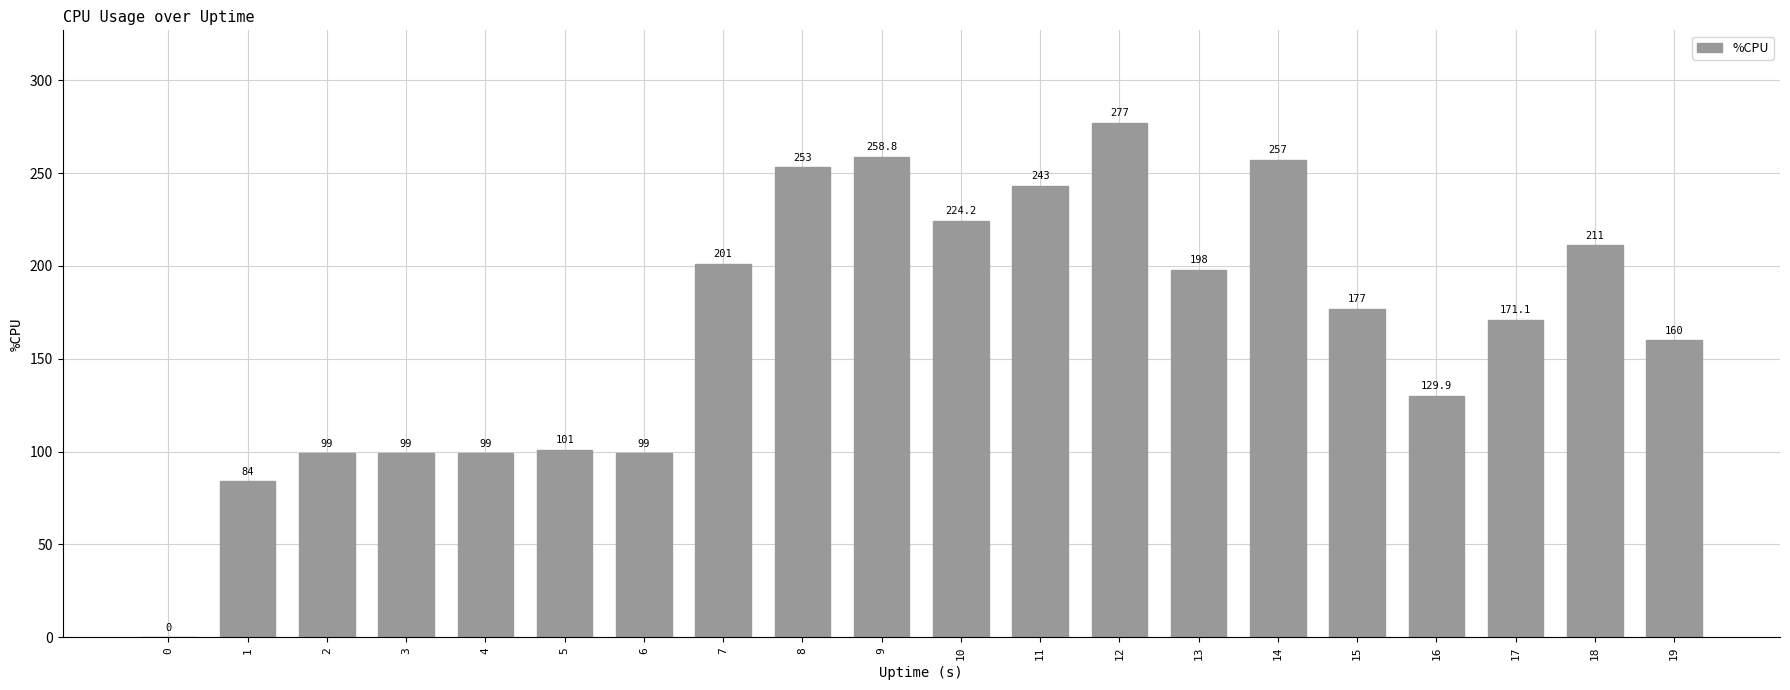

The value at 6 is 99.0. True or false?

True